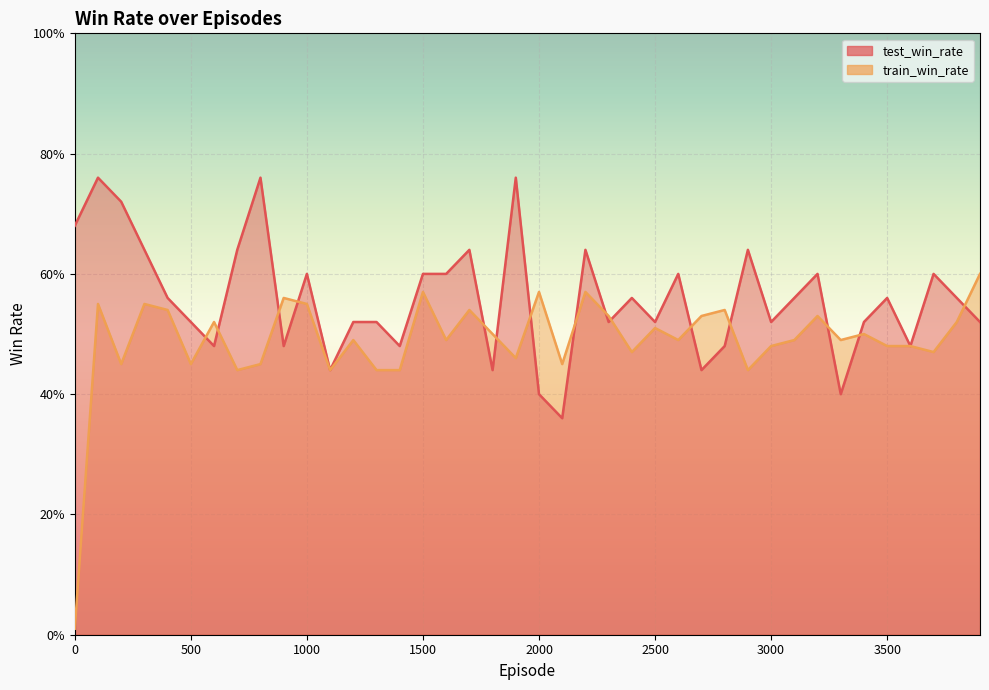

Rank the series by their maximum value, from lowest to highest.

train_win_rate, test_win_rate